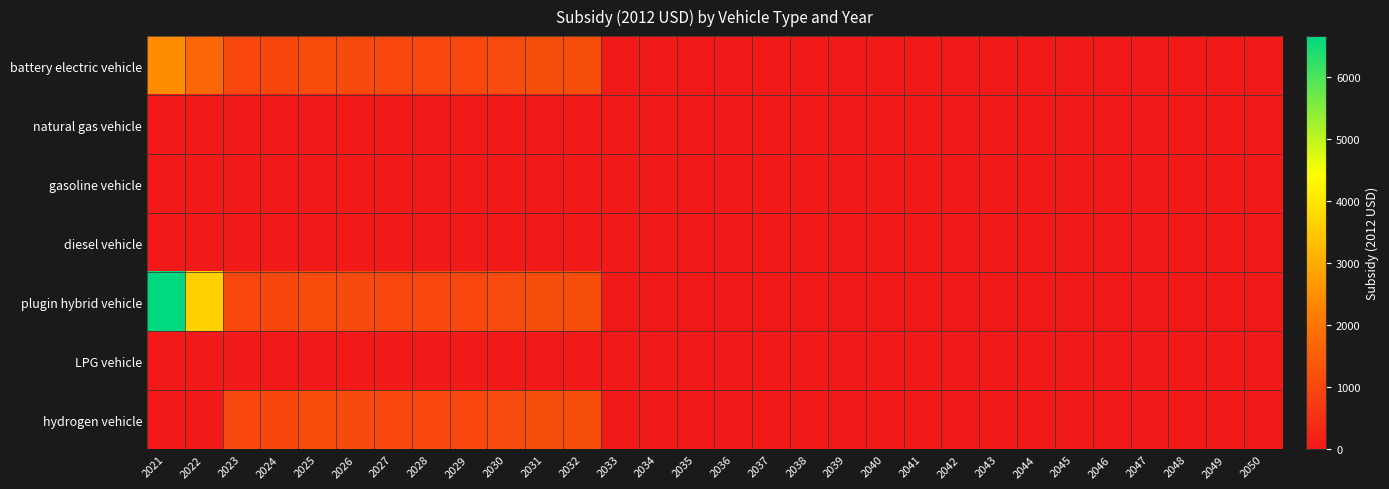

Which series has the largest range (max minus min)?

plugin hybrid vehicle